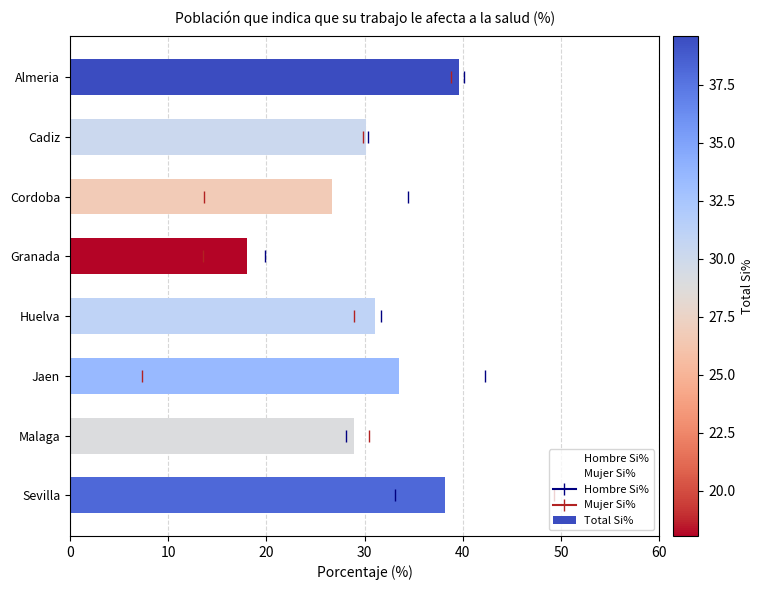

Between Malaga and Granada, which is larger?

Malaga